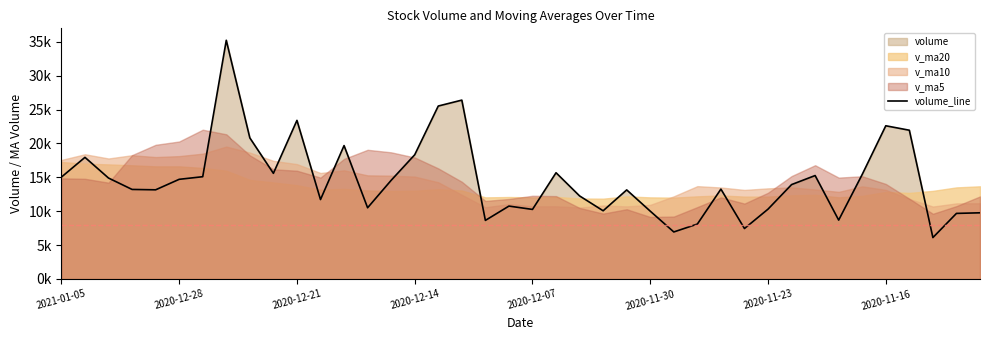

The value at 12 is 13107.4. True or false?

False